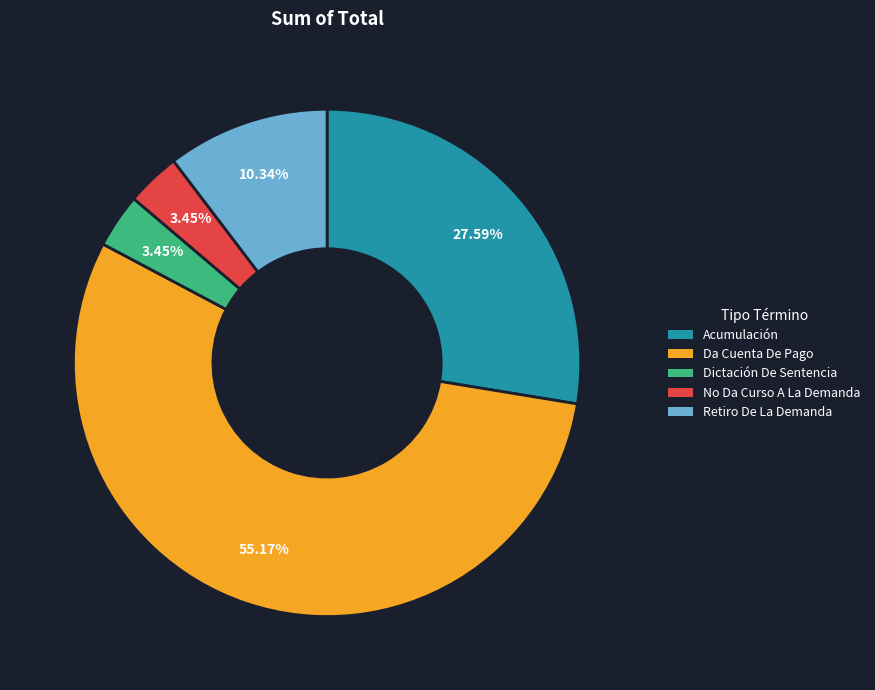

Which category has the biggest portion of the pie?

Da Cuenta De Pago